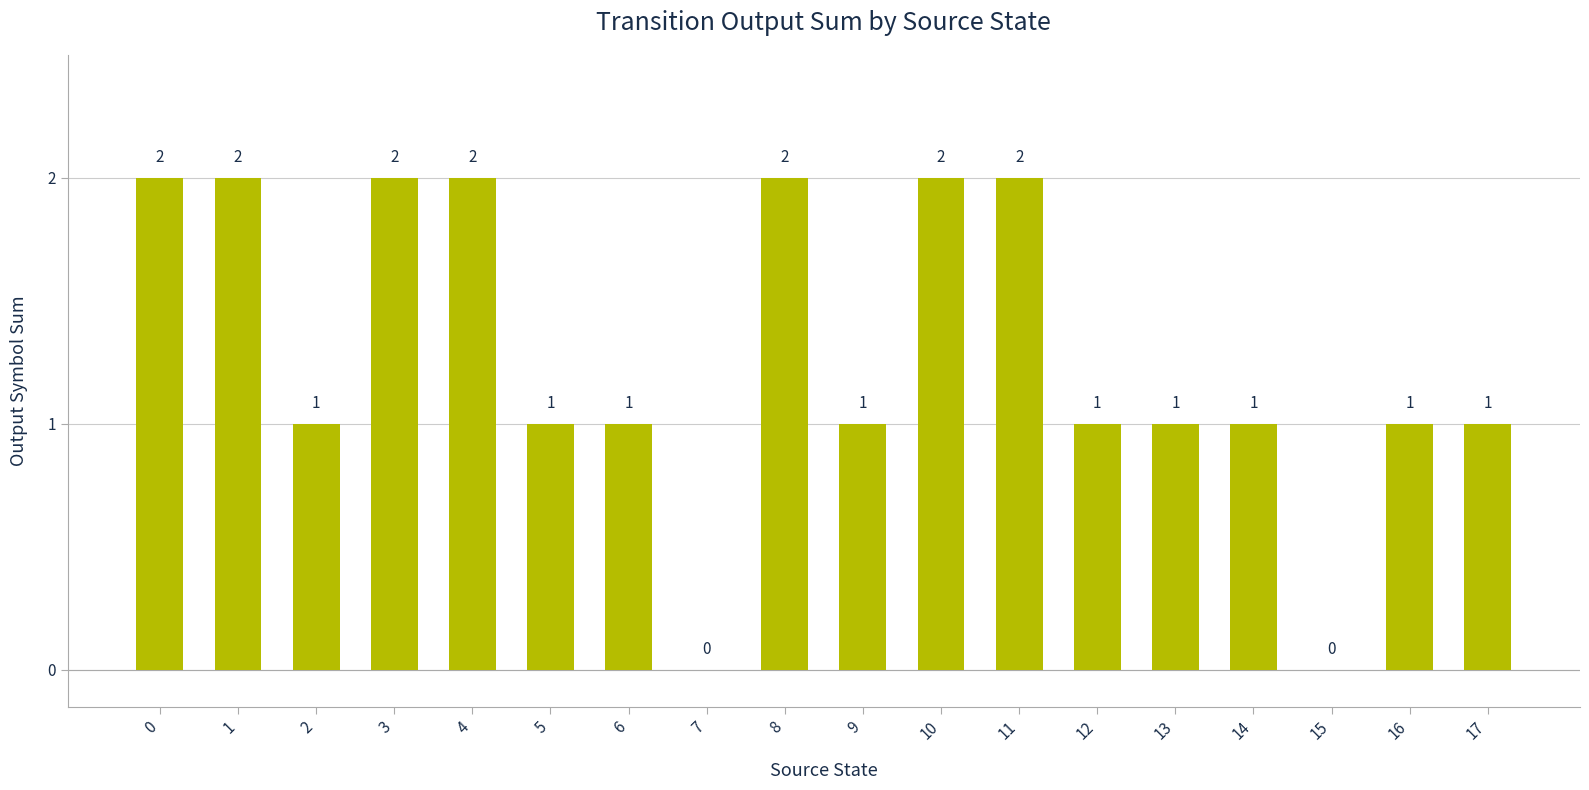

Approximately how many times larger is the value at 6 compared to 10?

0.5